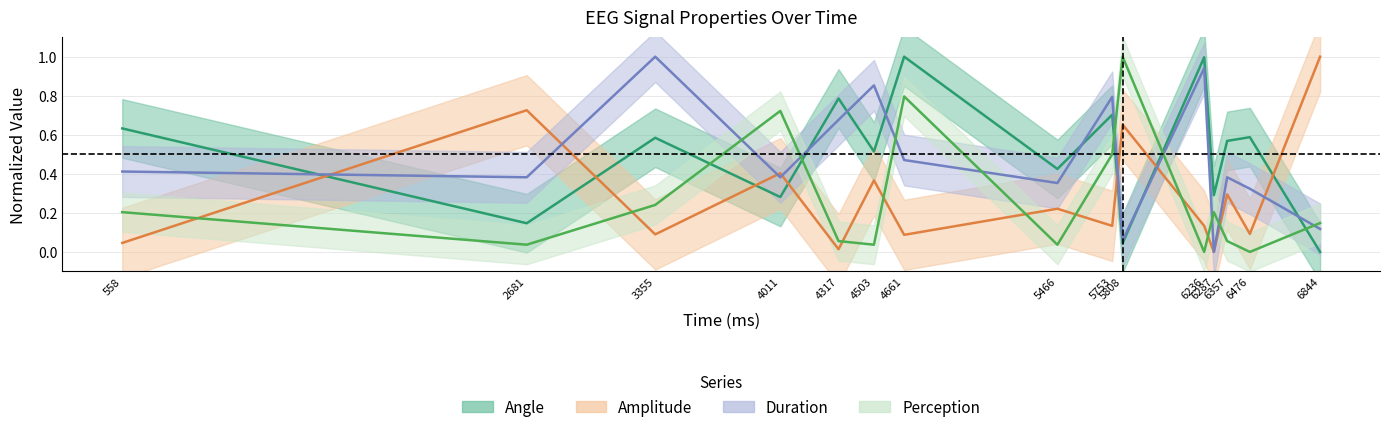

Which series ends up on top after the final intersection of Amplitude and Perception?

Amplitude